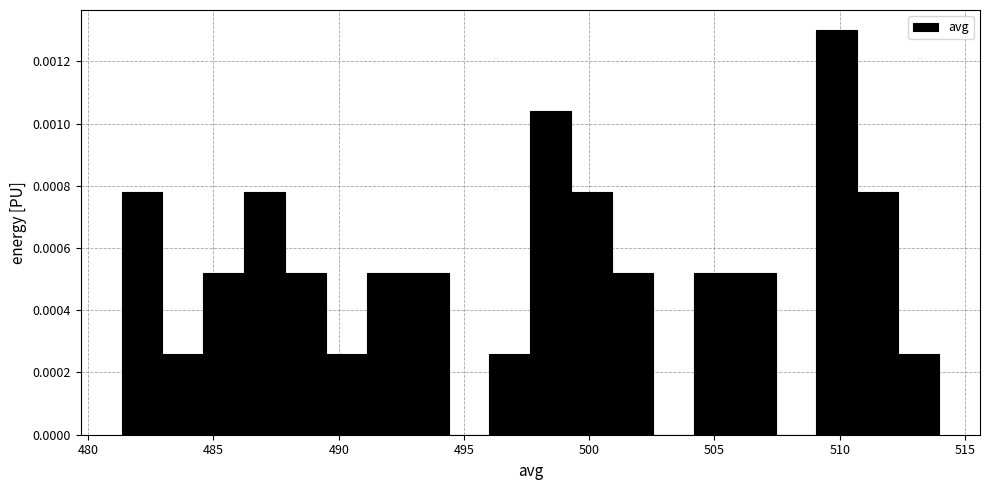

Read against the x-axis, roughly where is the centre of the tallest bar?

510.0